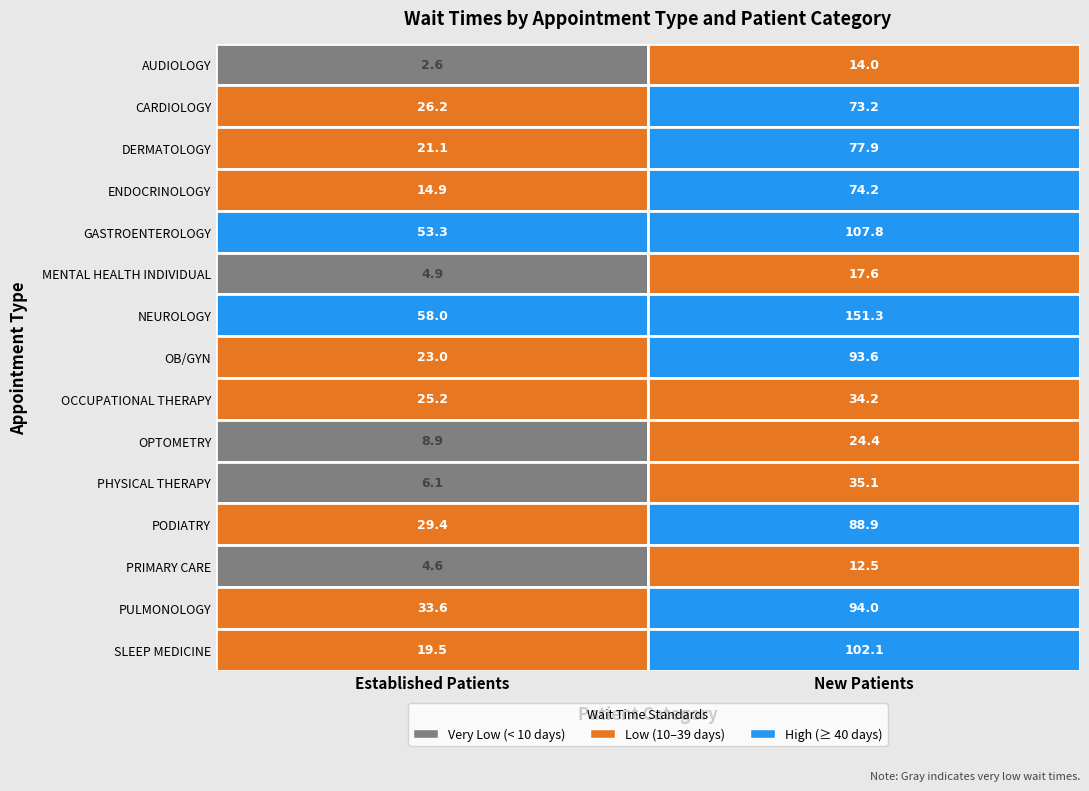

The value of OCCUPATIONAL THERAPY at 1 is 34.2. True or false?

True